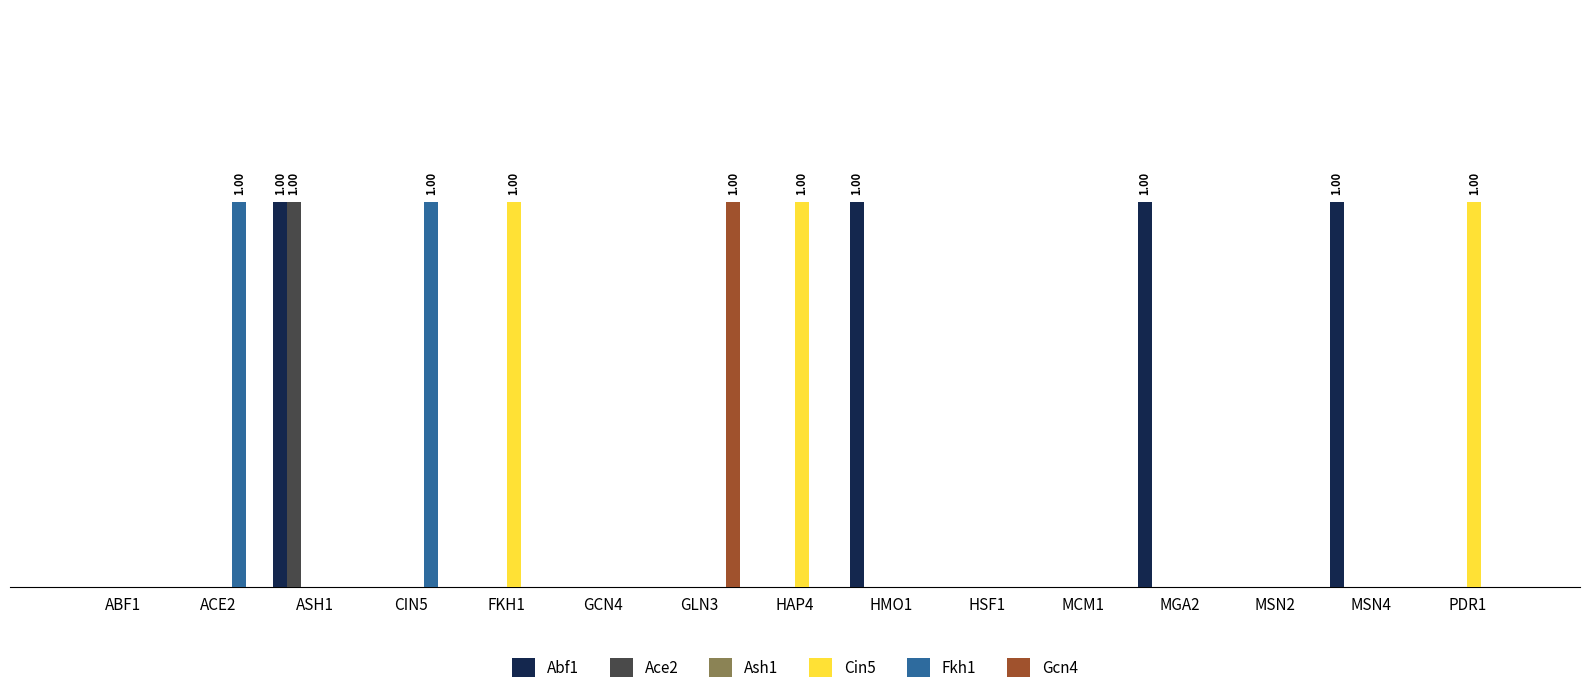

What is the total value across all series at ASH1?

2